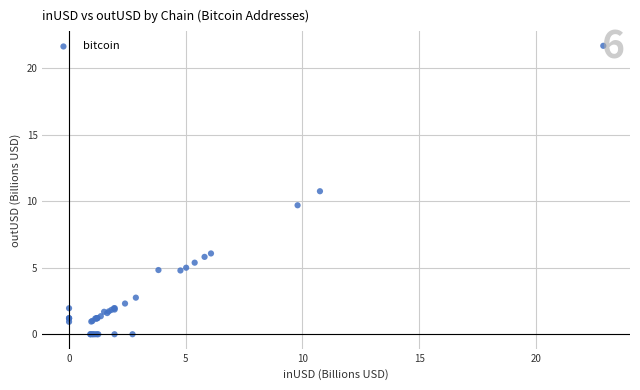

What Y value in the scatter plot is closest to 10?

9.7